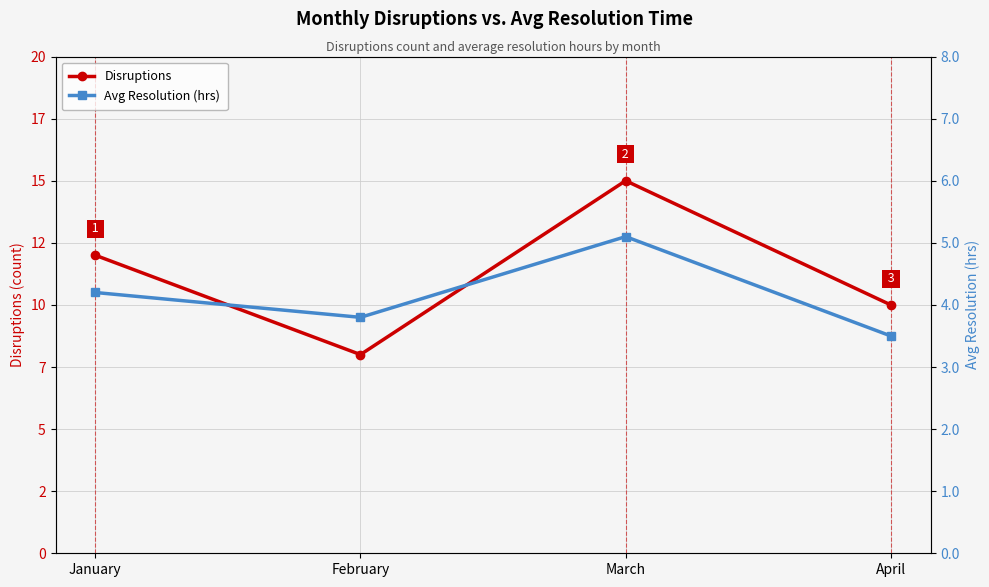

Where is Avg Resolution (hrs) nearest to the value 4?

January